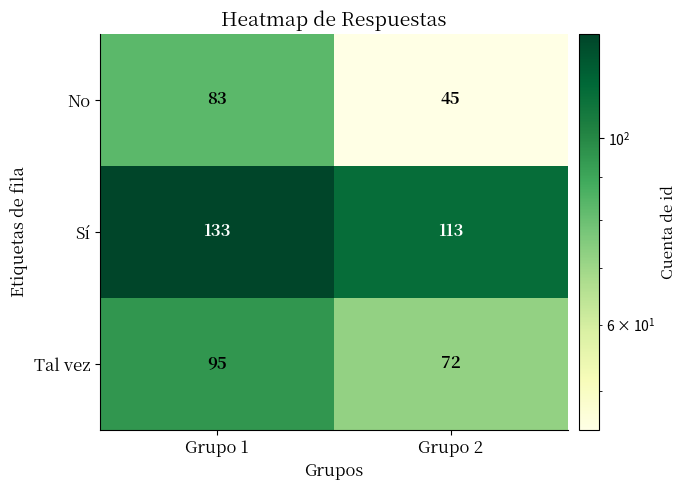

What is the total value across all series at Grupo 2?

230